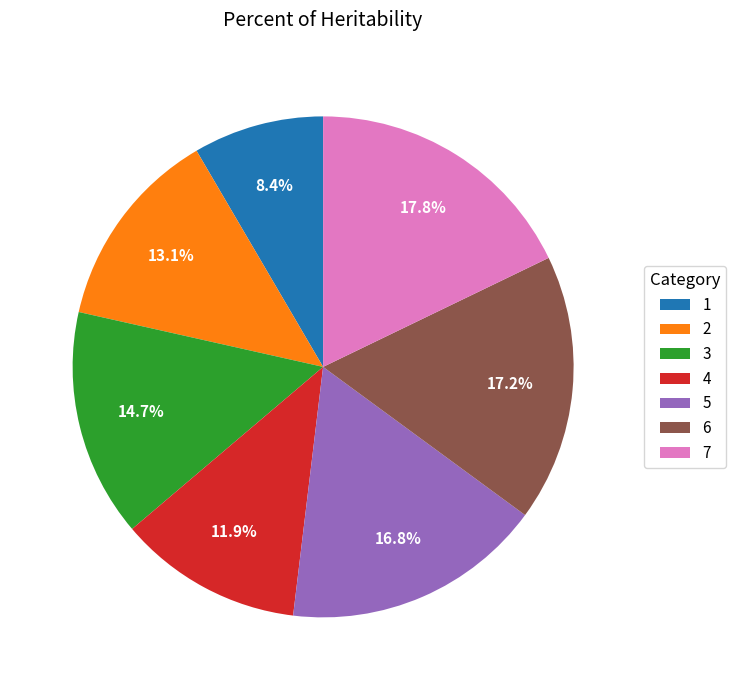

What portion of the pie excludes 3?

85.3%